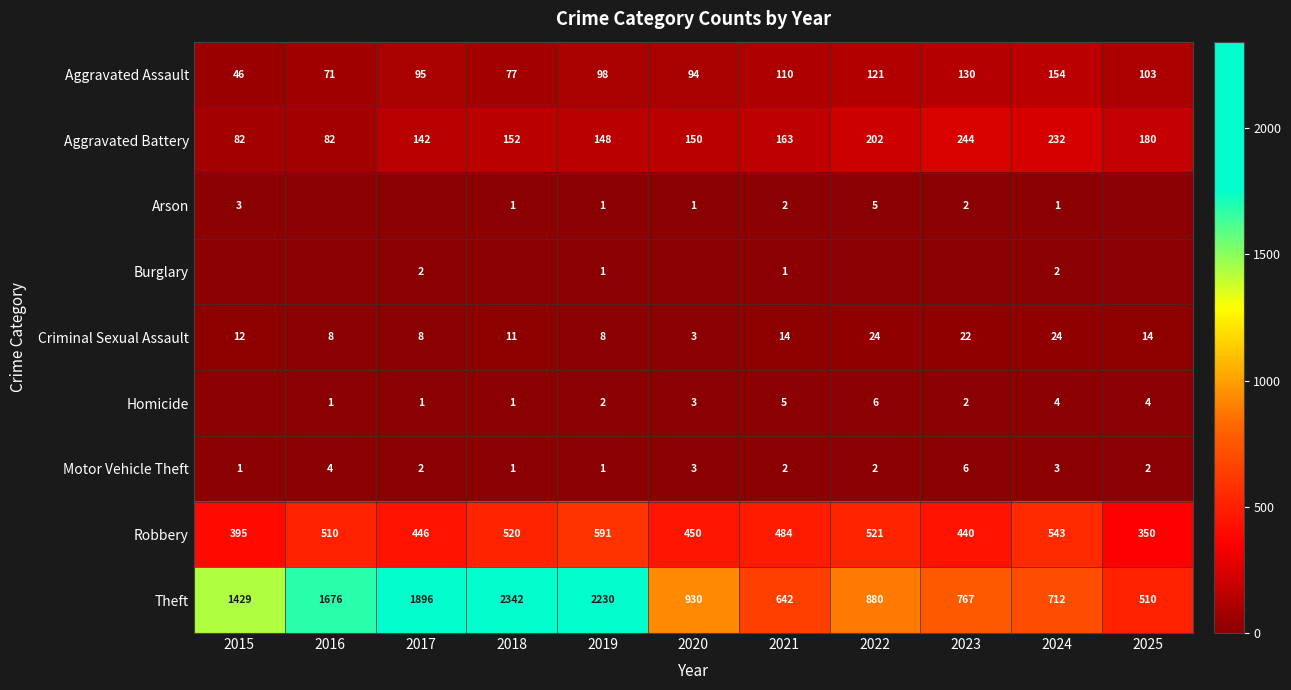

Which category has the lowest value across all series?

2016